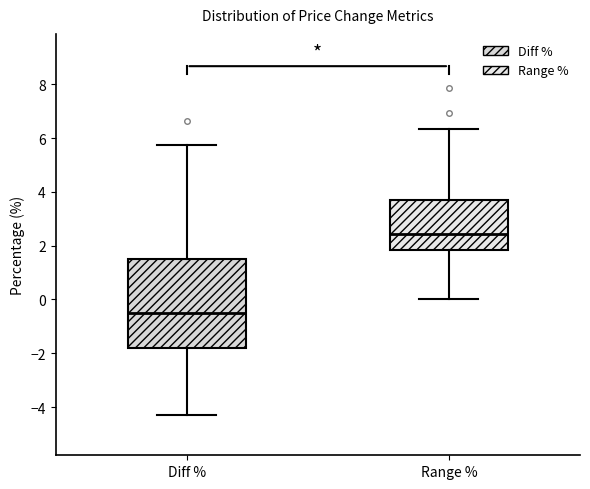

Reading left to right, transcribe this box plot: for each box, give where its median line is, the range the box spans, and where its two whiskers end, as read against the y-axis. The values are not printed on the chart, so give them approximately, as read against the axis.

Diff %: median -0.6, box -1.8 to 1.4, whiskers -4.2 to 5.8
Range %: median 2.4, box 1.8 to 3.8, whiskers 0.0 to 6.4